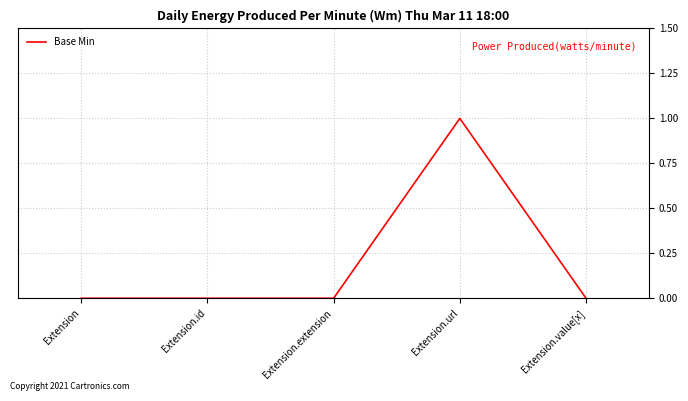

True or false: the data shows 1 at Extension.url.

True